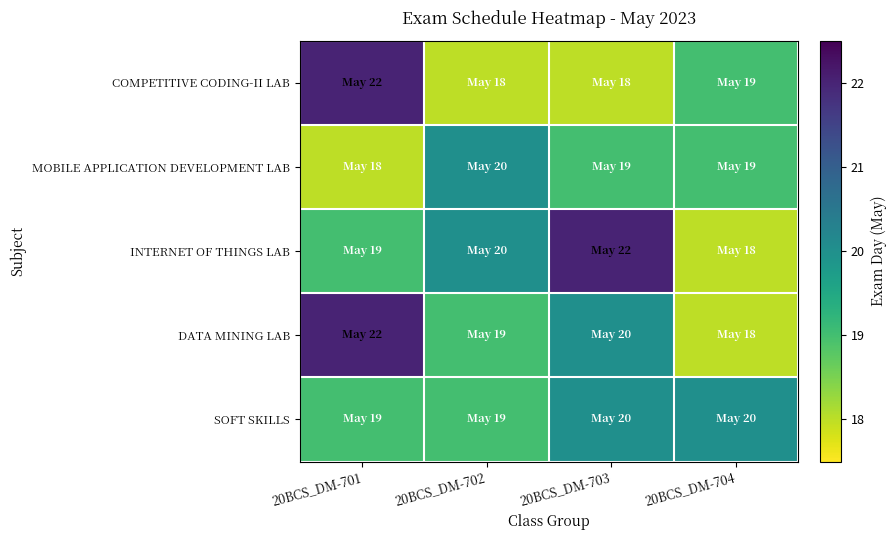

Reading right to left, what are all the values shown in this chart?

COMPETITIVE CODING-II LAB: 20BCS_DM-704=19	20BCS_DM-703=18	20BCS_DM-702=18	20BCS_DM-701=22
MOBILE APPLICATION DEVELOPMENT LAB: 20BCS_DM-704=19	20BCS_DM-703=19	20BCS_DM-702=20	20BCS_DM-701=18
INTERNET OF THINGS LAB: 20BCS_DM-704=18	20BCS_DM-703=22	20BCS_DM-702=20	20BCS_DM-701=19
DATA MINING LAB: 20BCS_DM-704=18	20BCS_DM-703=20	20BCS_DM-702=19	20BCS_DM-701=22
SOFT SKILLS: 20BCS_DM-704=20	20BCS_DM-703=20	20BCS_DM-702=19	20BCS_DM-701=19